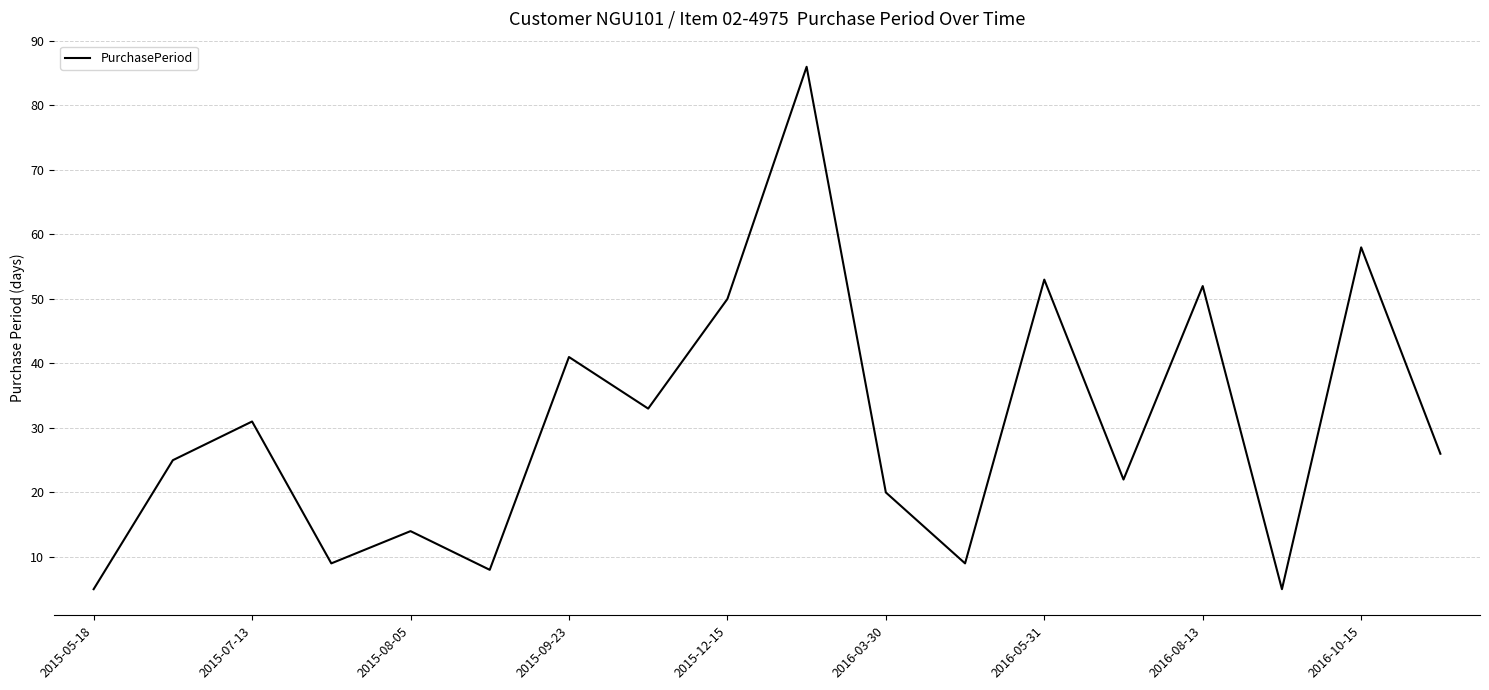

What is the difference between the maximum and minimum values?

81